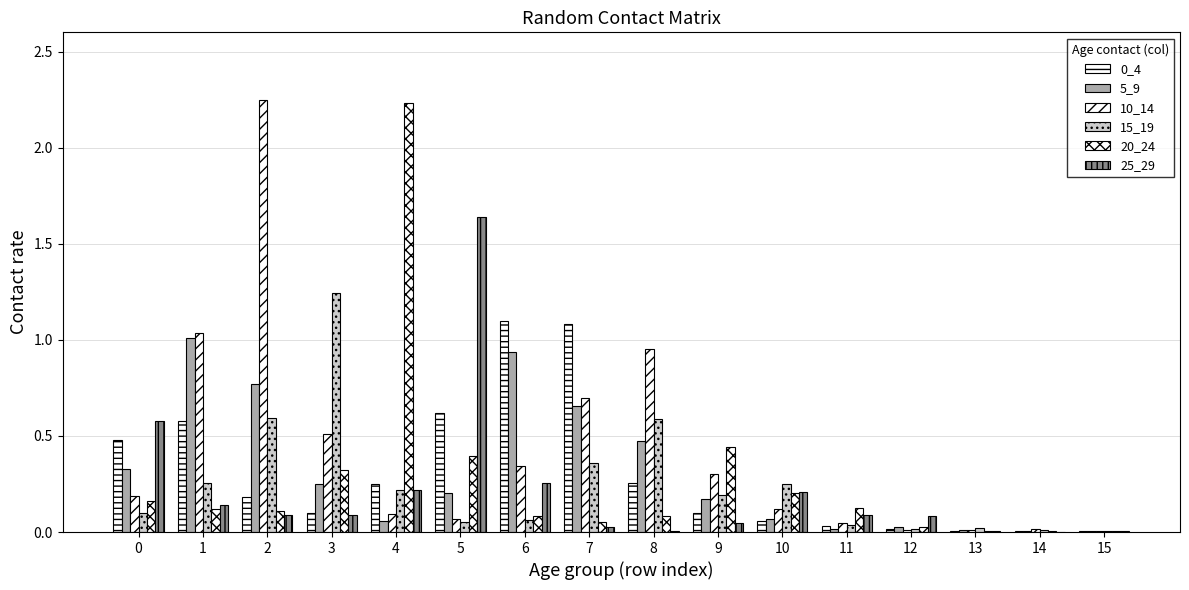

Reading left to right, extract all data points from this chart.

0_4: 0=0.5	1=0.6	2=0.2	3=0.1	4=0.2	5=0.6	6=1.1	7=1.1	8=0.3	9=0.1	10=0.1	11=0.0	12=0.0	13=0.0	14=0.0	15=0.0
5_9: 0=0.3	1=1.0	2=0.8	3=0.2	4=0.1	5=0.2	6=0.9	7=0.7	8=0.5	9=0.2	10=0.1	11=0.0	12=0.0	13=0.0	14=0.0	15=0.0
10_14: 0=0.2	1=1.0	2=2.2	3=0.5	4=0.1	5=0.1	6=0.3	7=0.7	8=1.0	9=0.3	10=0.1	11=0.0	12=0.0	13=0.0	14=0.0	15=0.0
15_19: 0=0.1	1=0.3	2=0.6	3=1.2	4=0.2	5=0.1	6=0.1	7=0.4	8=0.6	9=0.2	10=0.2	11=0.0	12=0.0	13=0.0	14=0.0	15=0.0
20_24: 0=0.2	1=0.1	2=0.1	3=0.3	4=2.2	5=0.4	6=0.1	7=0.1	8=0.1	9=0.4	10=0.2	11=0.1	12=0.0	13=0.0	14=0.0	15=0.0
25_29: 0=0.6	1=0.1	2=0.1	3=0.1	4=0.2	5=1.6	6=0.3	7=0.0	8=0.0	9=0.0	10=0.2	11=0.1	12=0.1	13=0.0	14=0.0	15=0.0